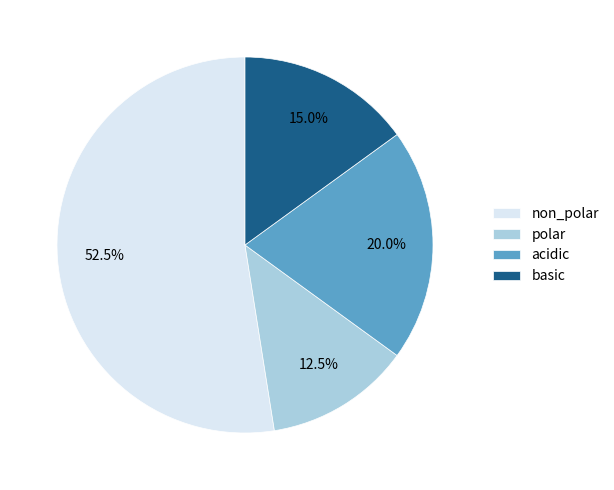

How many segments does this pie chart have?

4